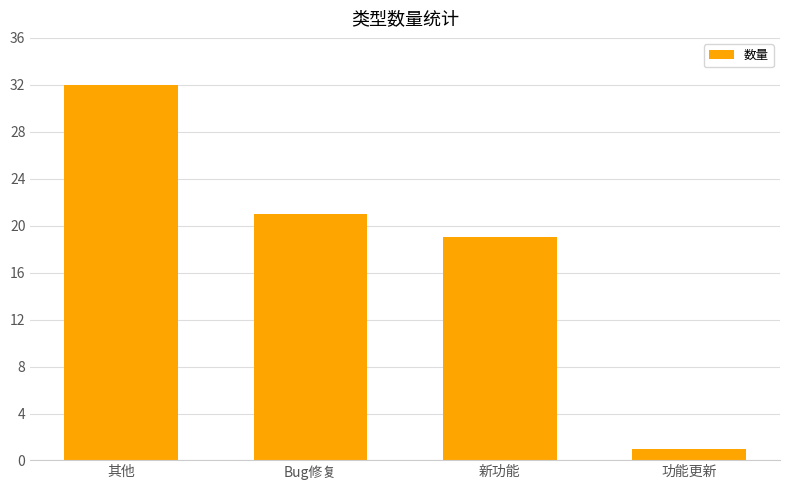

Read the value at 新功能.

19